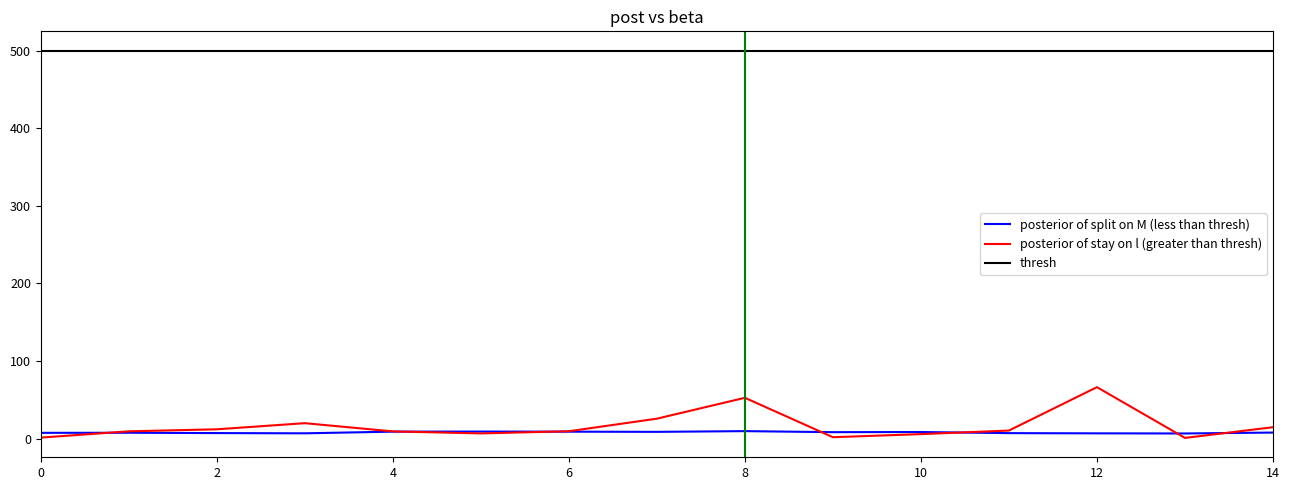

What is the difference between the maximum and second lowest values in the points_md series?

2.8